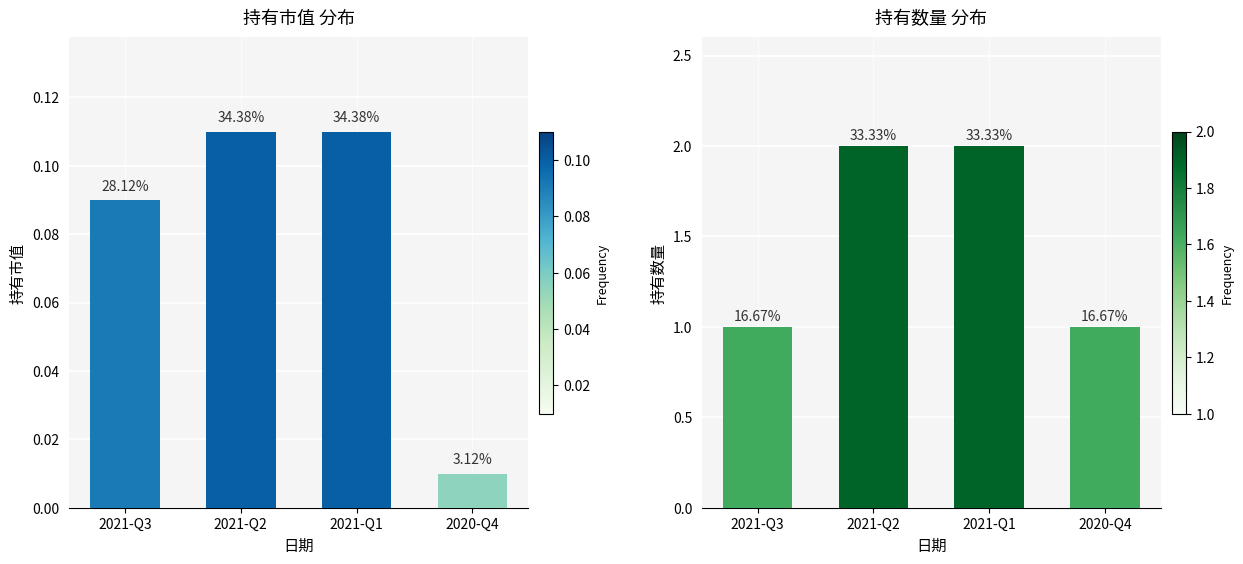

Does the chart contain stacked bars?

No